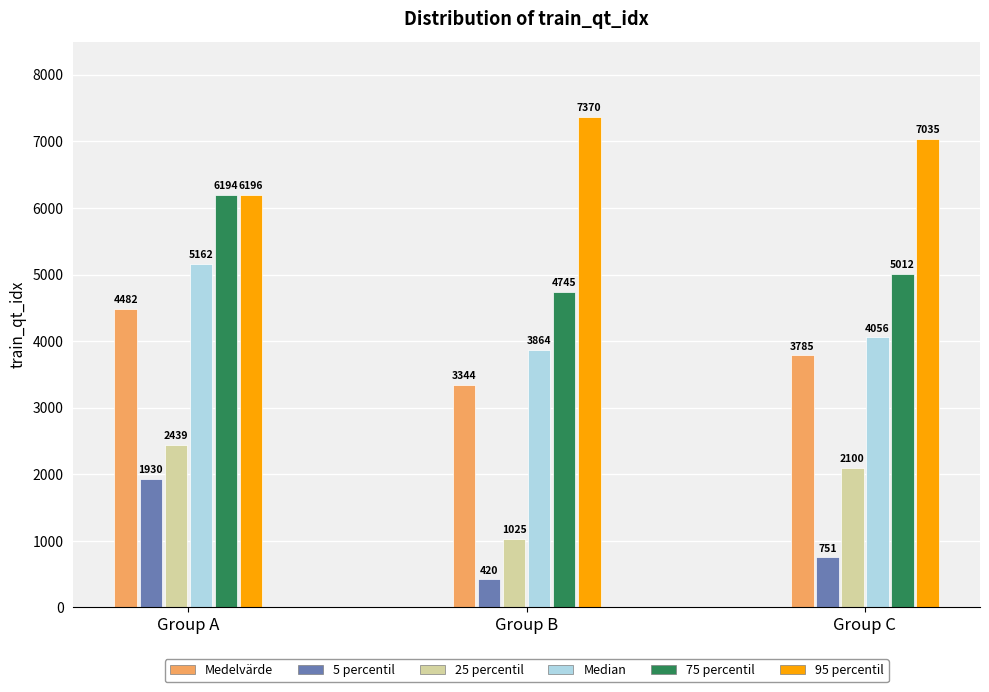

Which category has the highest value across all series?

Group B